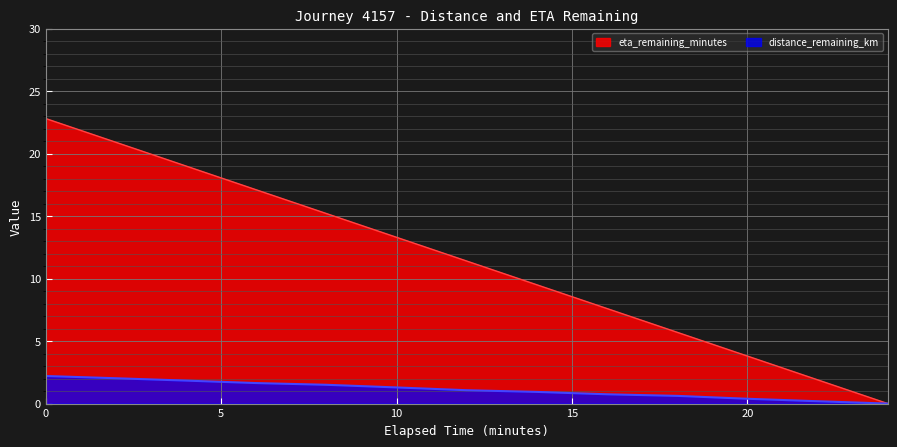

What are all the series names shown in the legend?

eta_remaining_minutes, distance_remaining_km